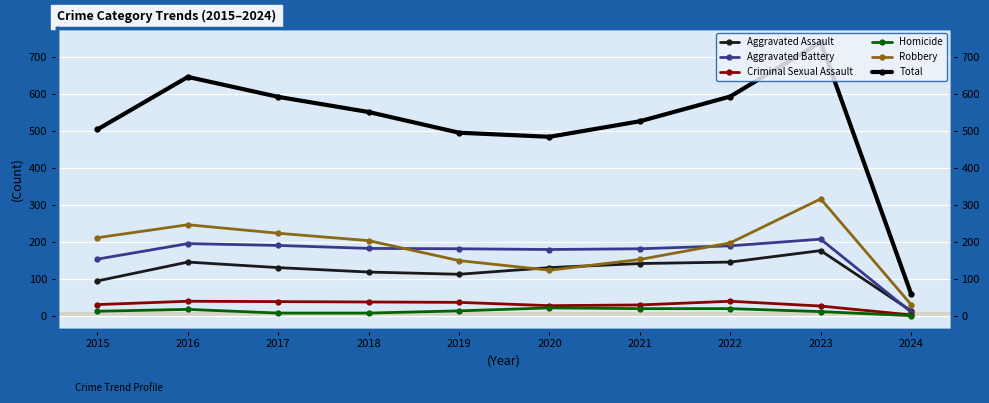

Where is the first local minimum for Aggravated Battery?

2020